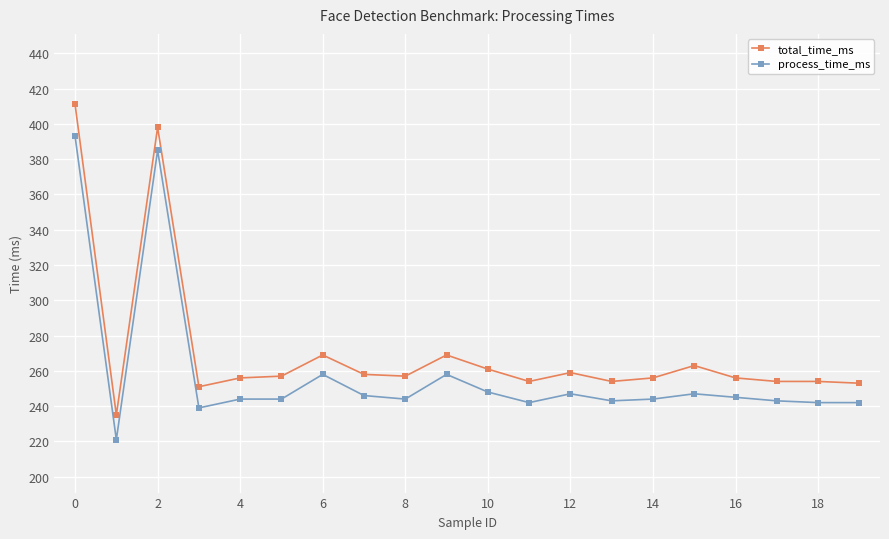

How many distinct data groups are displayed?

2